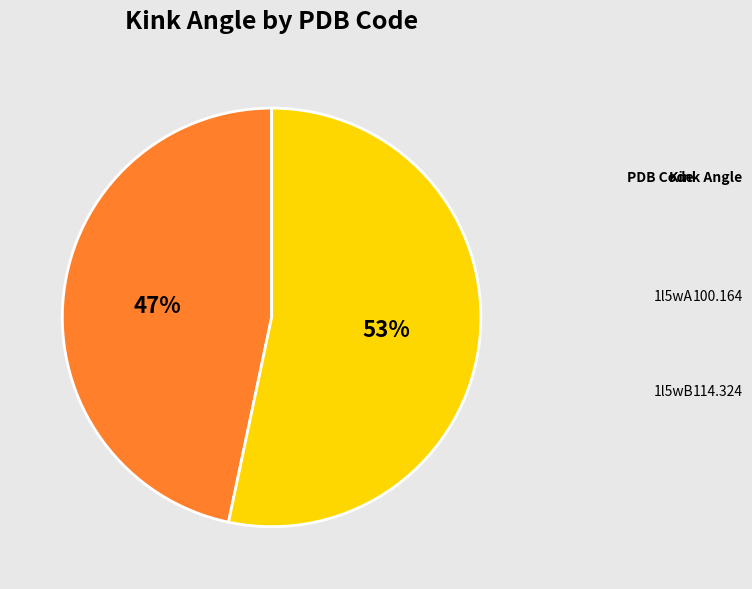

How many segments does this pie chart have?

2